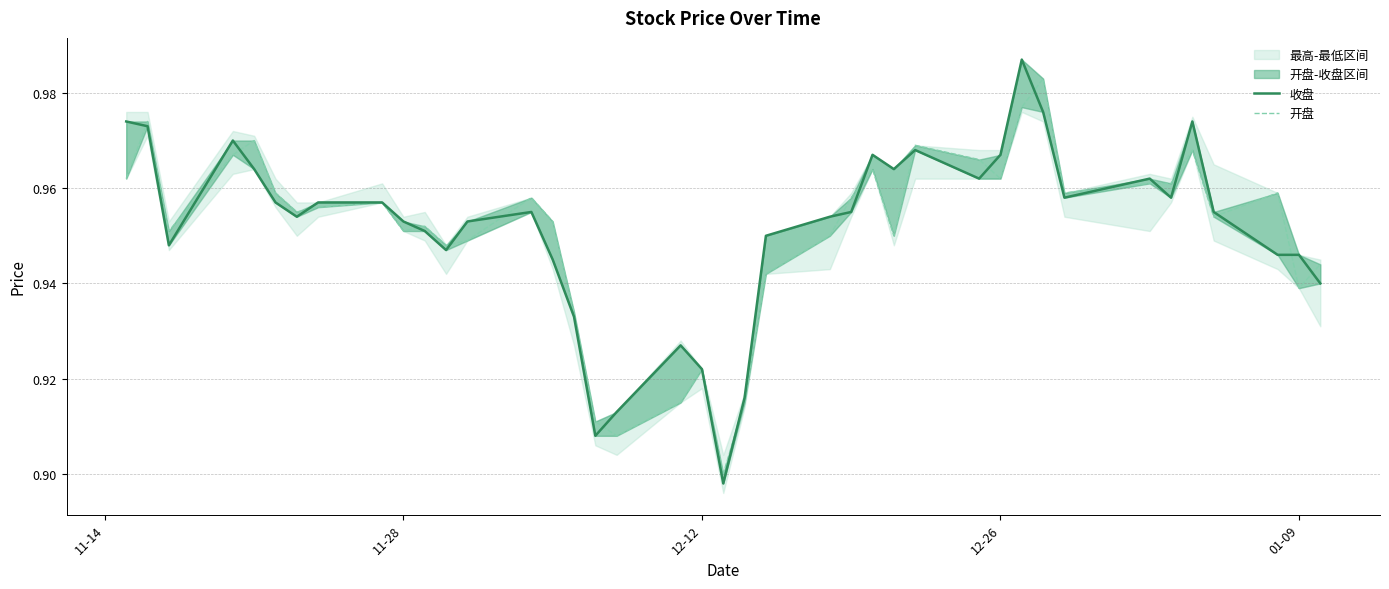

What is the total value across all series at 01-09?

1.9